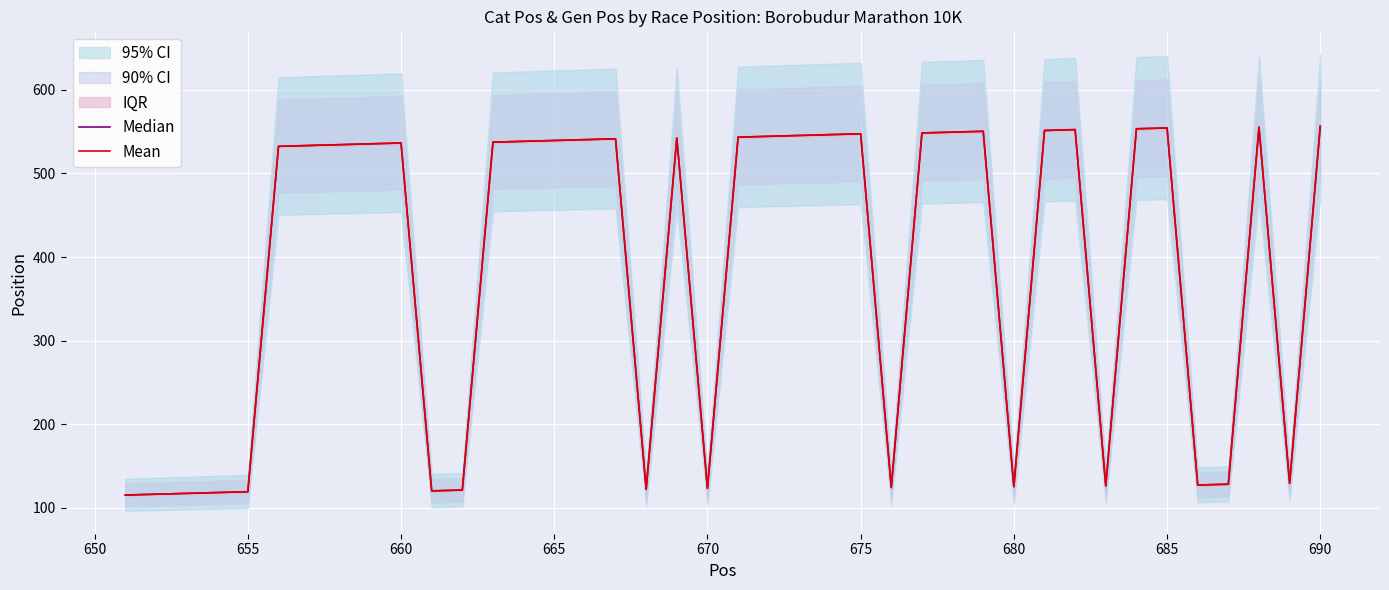

Which series has the largest total across all categories?

Median